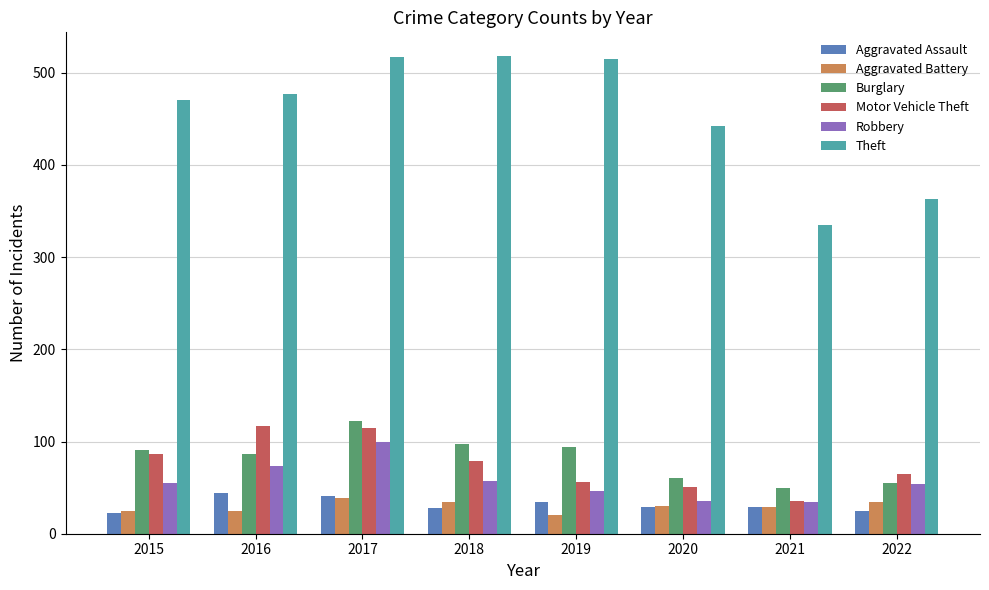

What are all the series names shown in the legend?

Aggravated Assault, Aggravated Battery, Burglary, Motor Vehicle Theft, Robbery, Theft